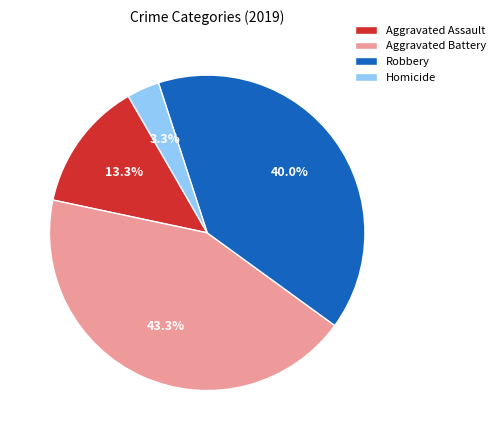

Is it true that Robbery is 48% of the pie?

False